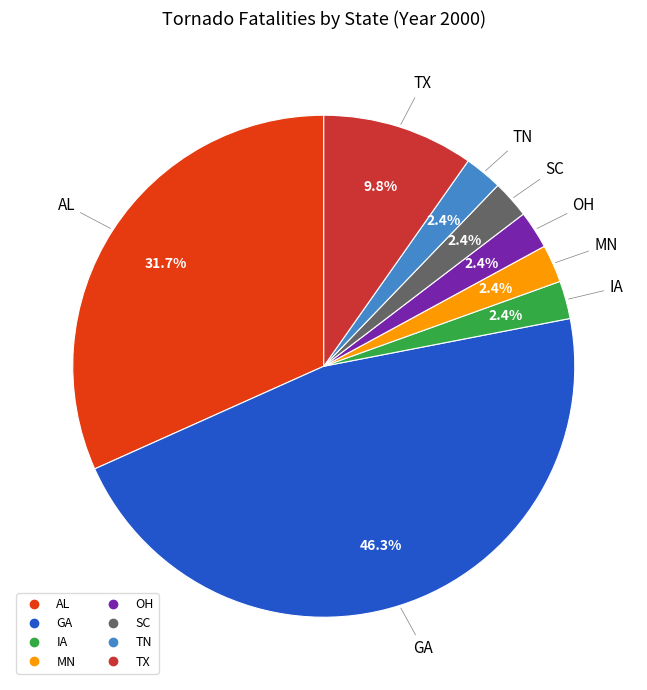

Is it true that TN is 2% of the pie?

True